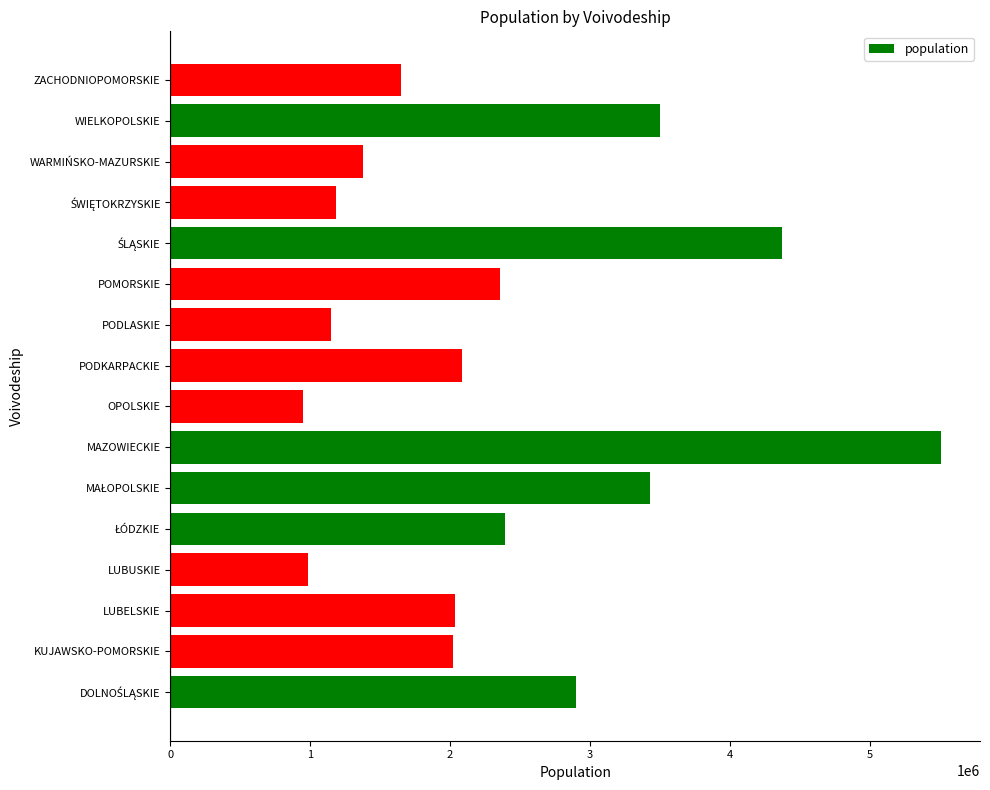

True or false: the data shows 5512794 at MAZOWIECKIE.

True